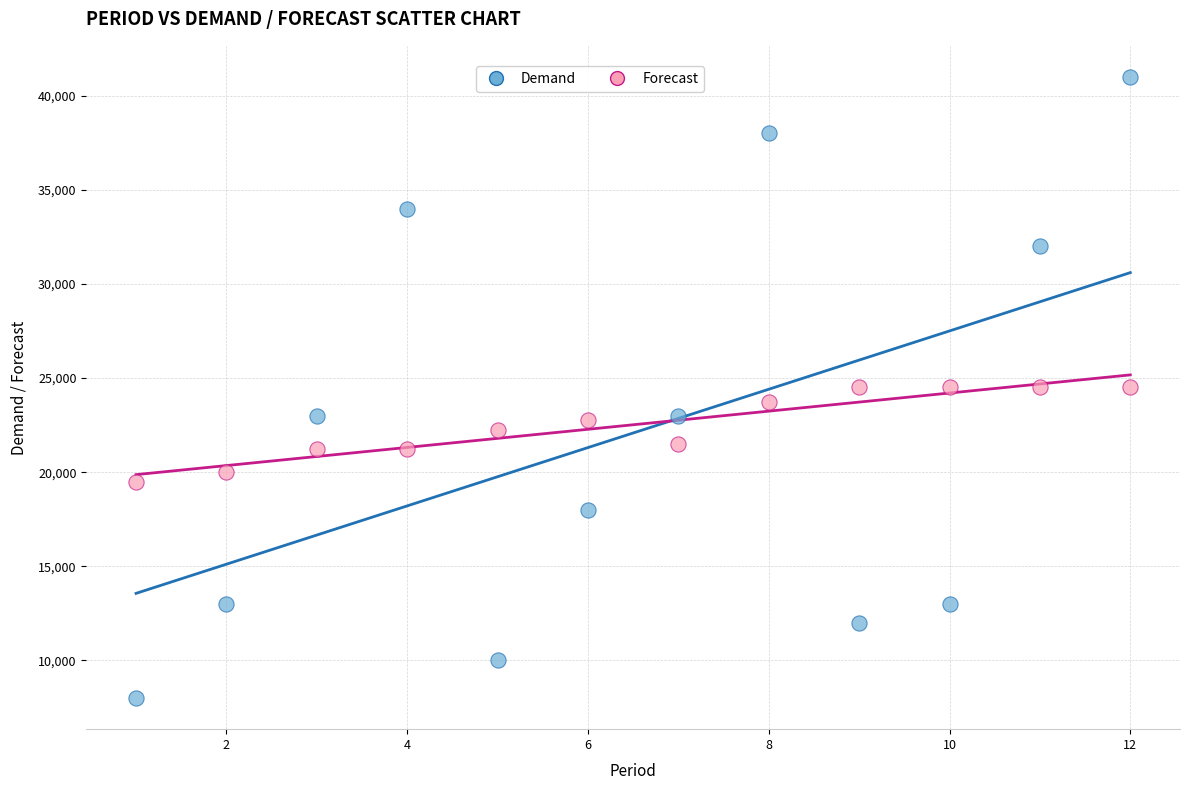

Across all data points, what is the range of X values (max minus min)?

11